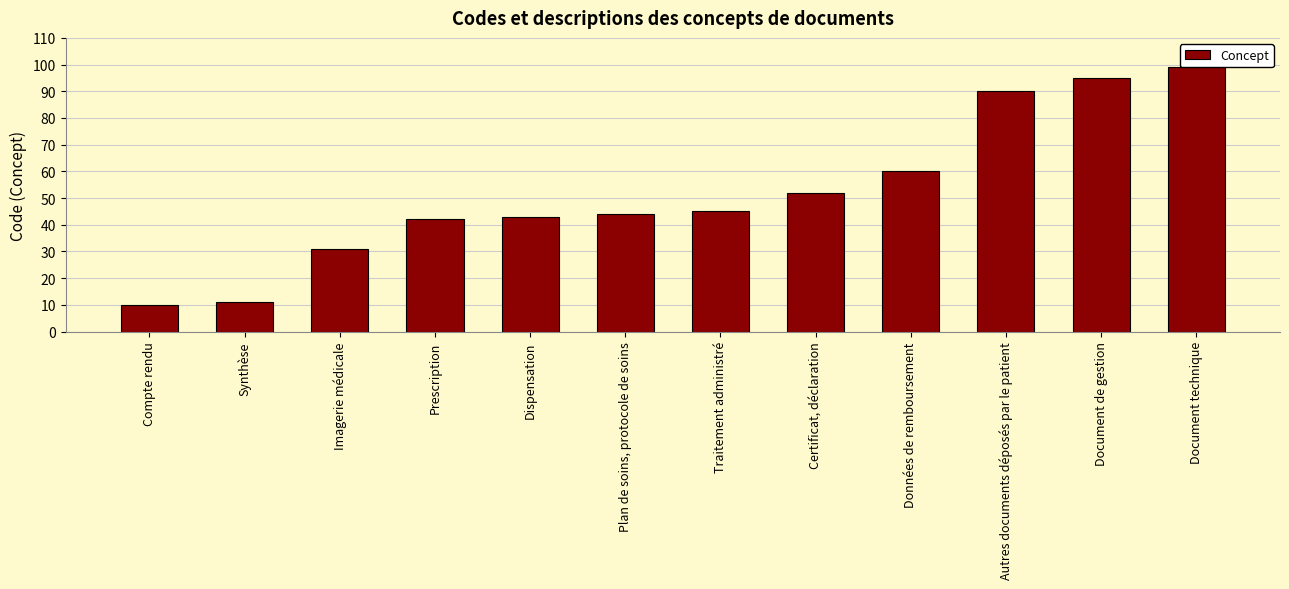

Approximately how many times larger is the value at Document technique compared to Dispensation?

2.3